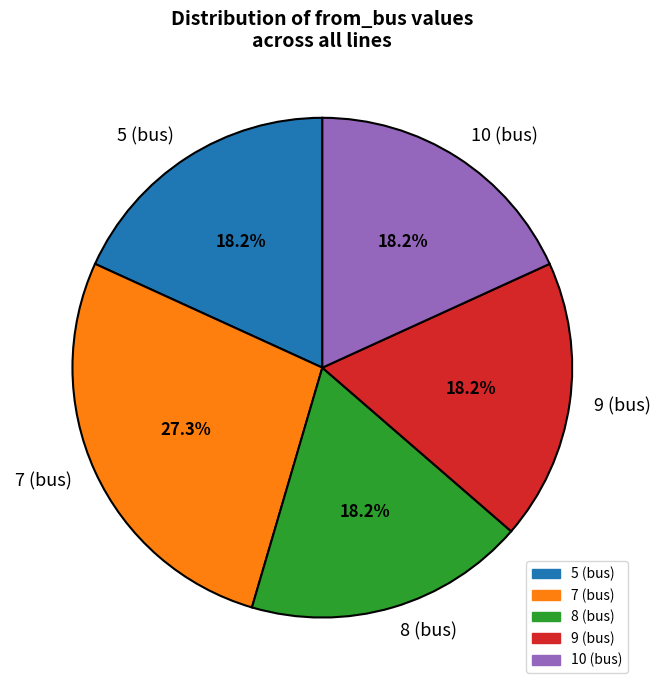

Combined, what portion of the pie is 5 (bus) and 10 (bus)?

36.4%